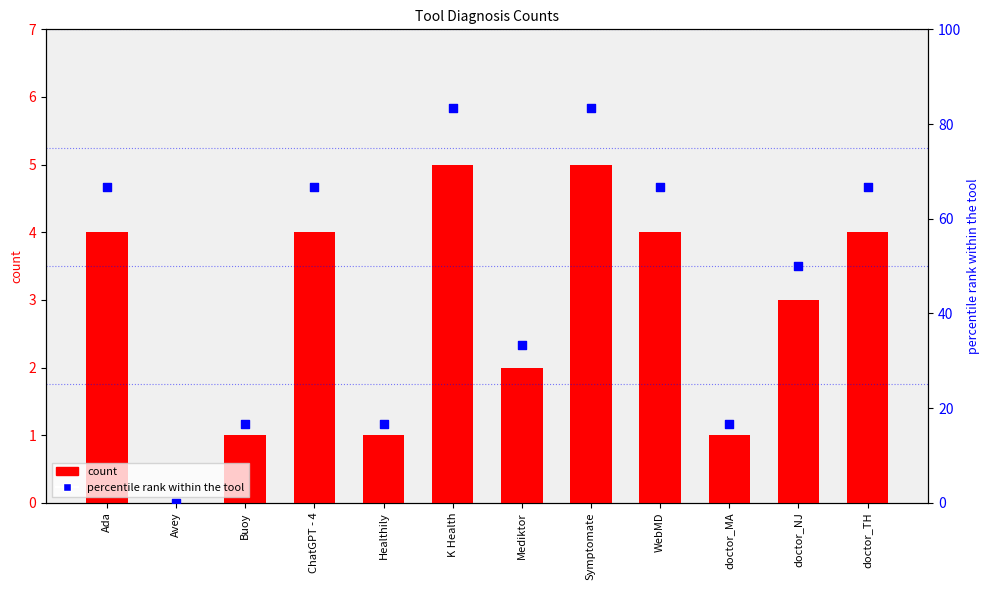

What are all the series names shown in the legend?

count, percentile rank within the tool